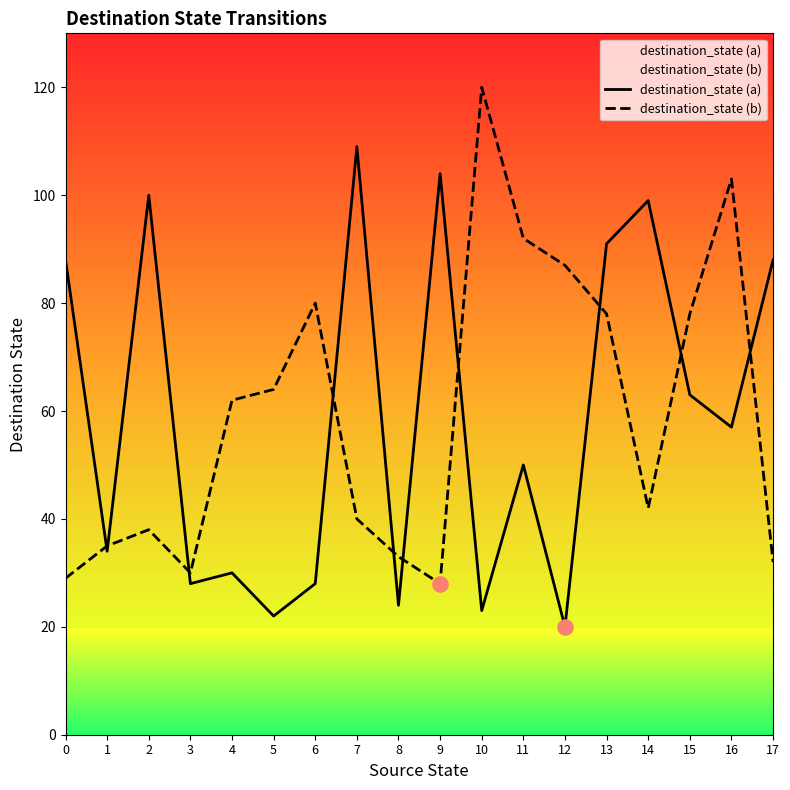

What are all the series names shown in the legend?

destination_state (a), destination_state (b)